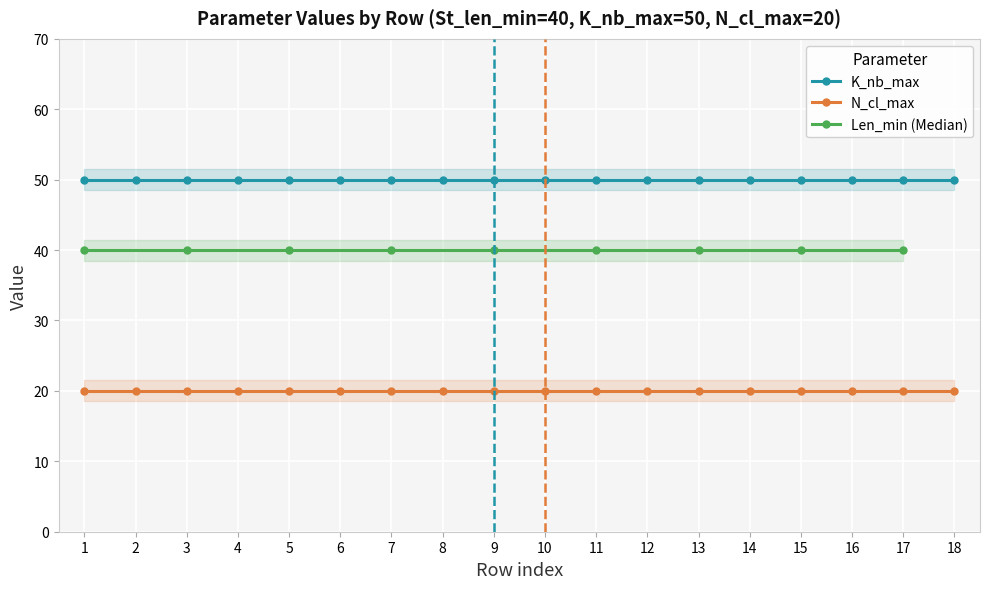

List the series in order of their overall mean, highest first.

K_nb_max, Len_min, N_cl_max